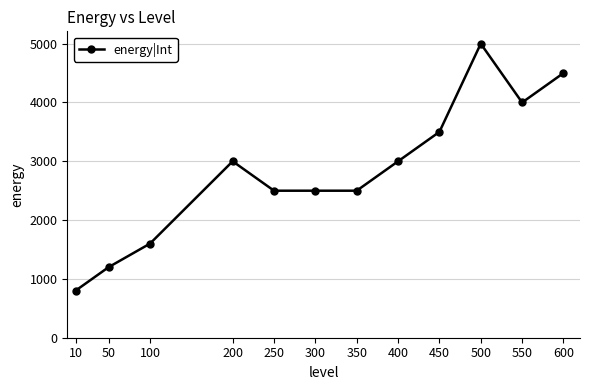

True or false: there are more than 1 points higher than both neighbors.

True